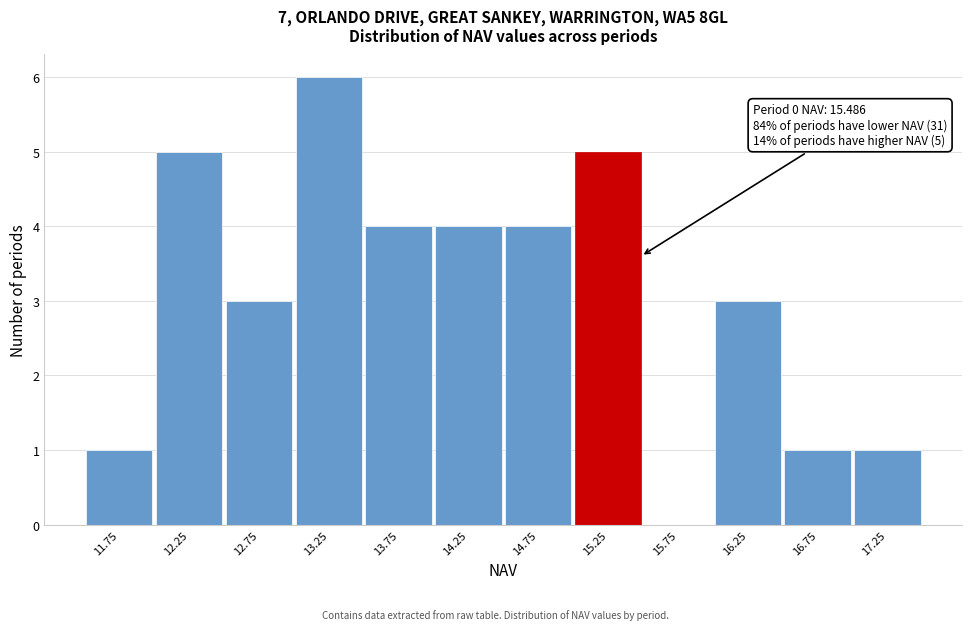

Which range on the x-axis has the tallest bar?

13.0 to 13.5